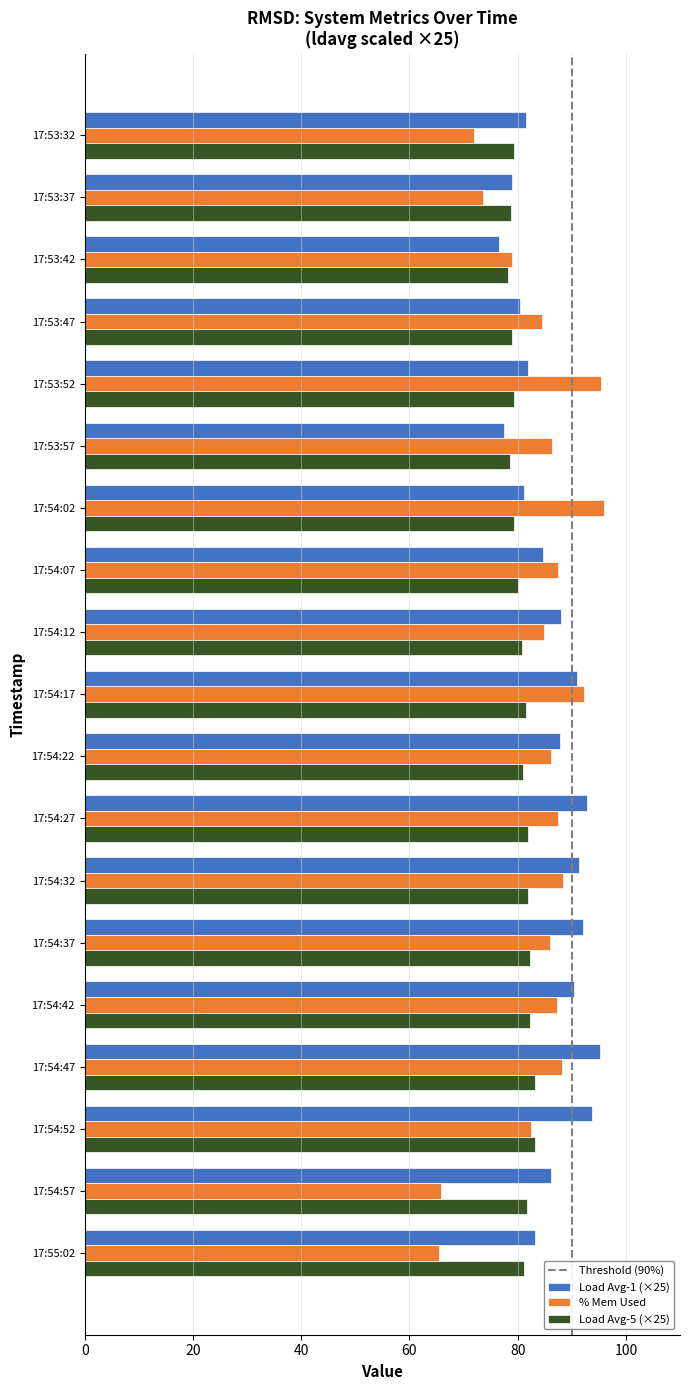

What is the total value across all series at 17:54:57?

233.8